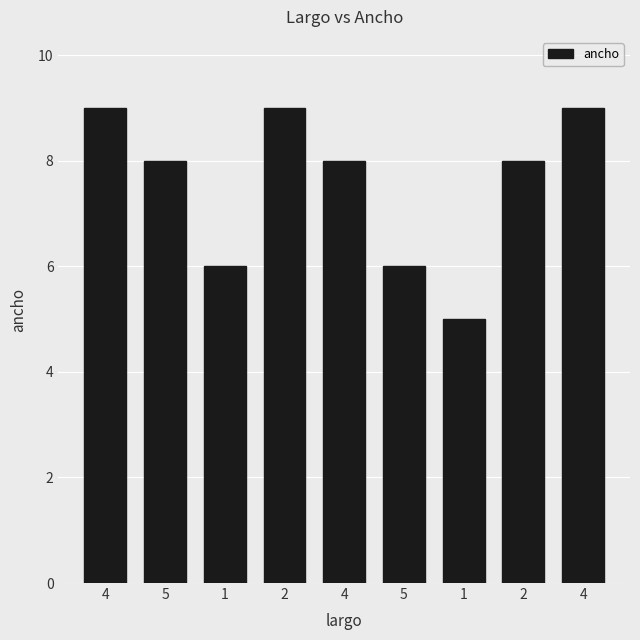

The chart shows a value of 14 at 4. True or false?

False